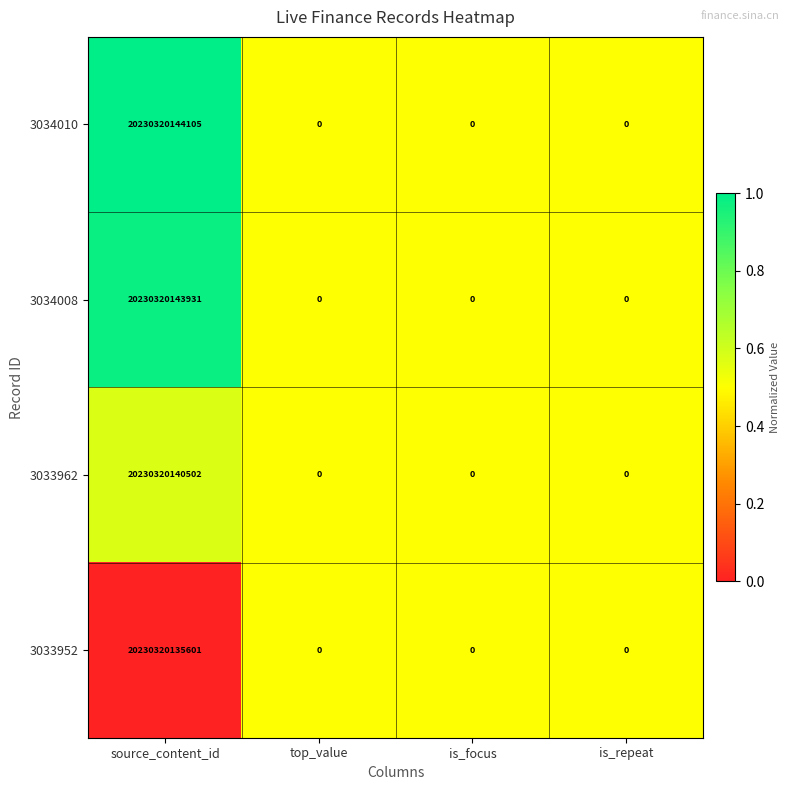

Which series changed the most between source_content_id and is_focus?

3034010